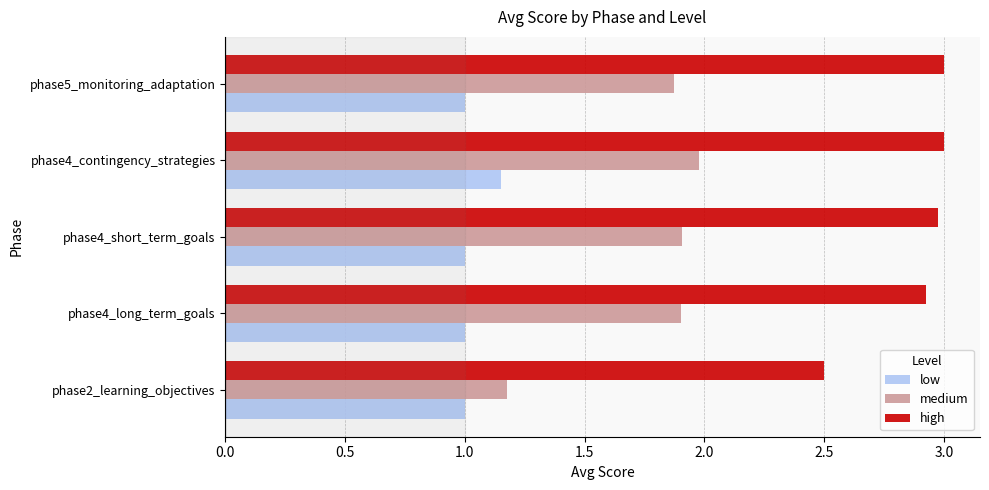

At which category is the sum across all series the highest?

phase4_contingency_strategies